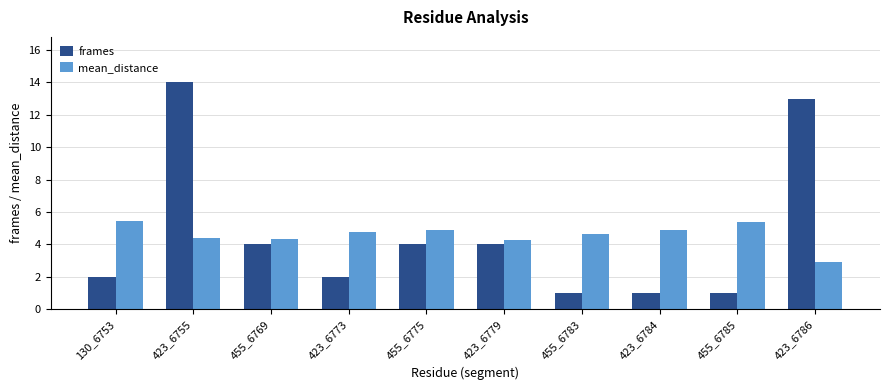

What is the lowest value of the mean_distance series?

2.9